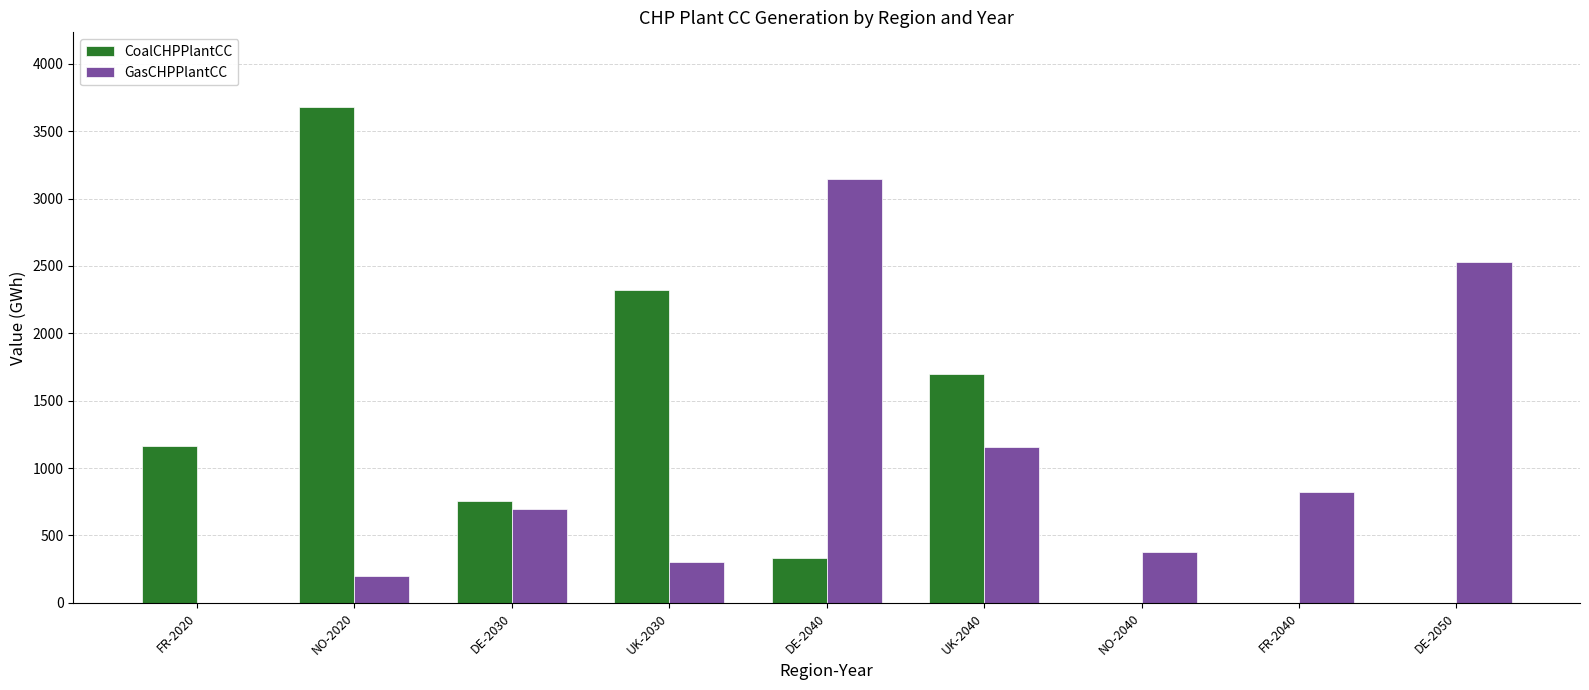

Which series has the largest total across all categories?

CoalCHPPlantCC